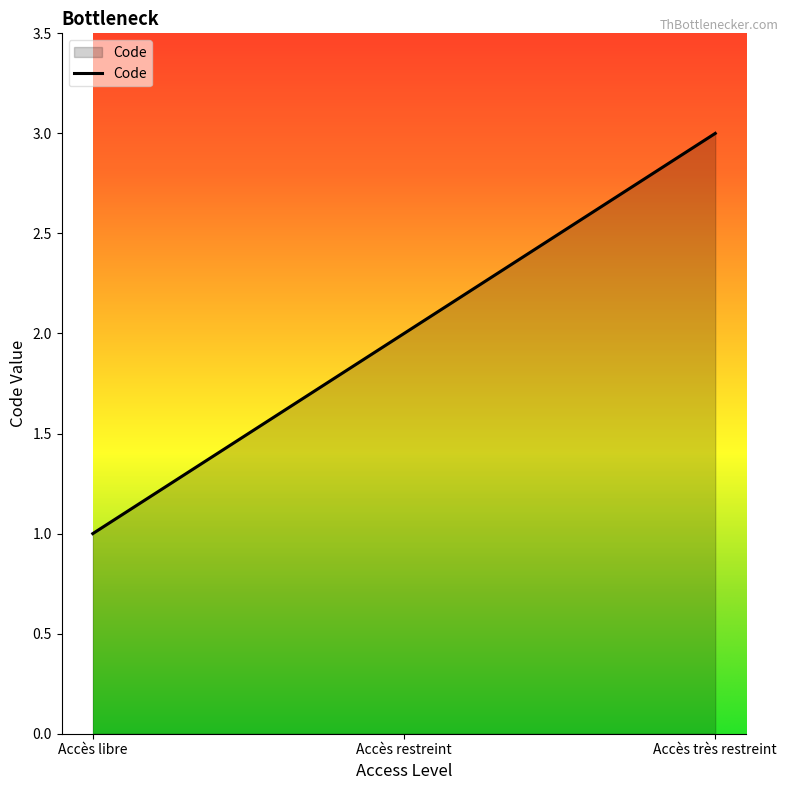

What is the greatest value displayed?

3